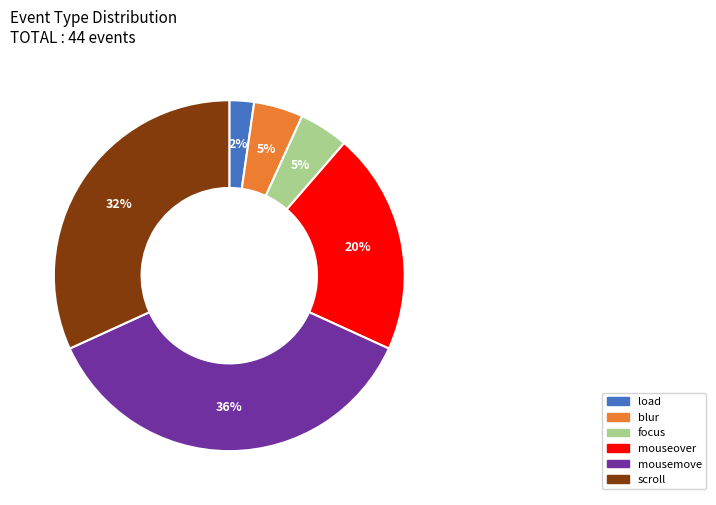

How many segments does this pie chart have?

6